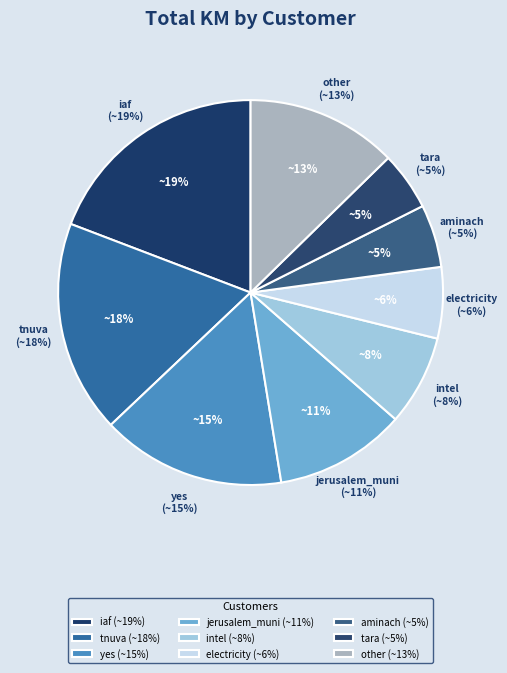

Is it true that 37 is 1% of the pie?

True